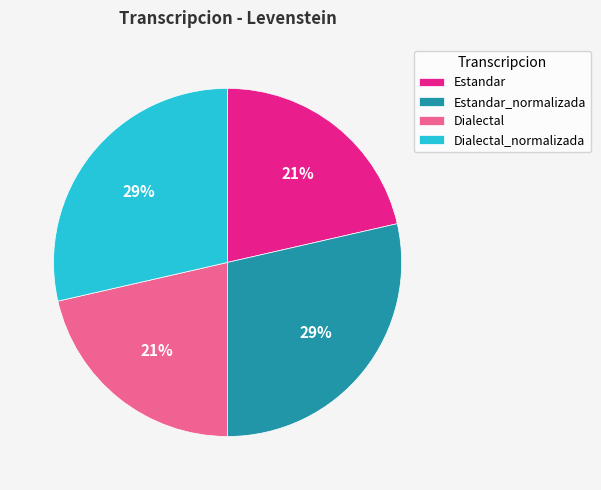

What is the ratio of the value at Estandar to the value at Dialectal?

1.0